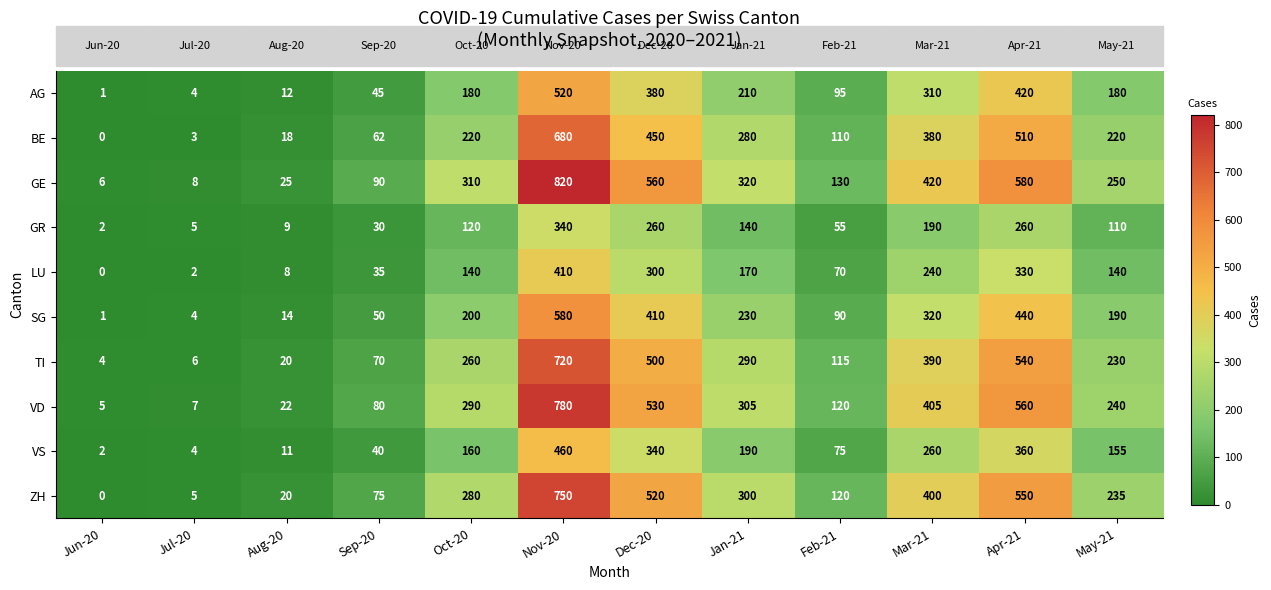

What is the total value across all series at Apr-21?

4550